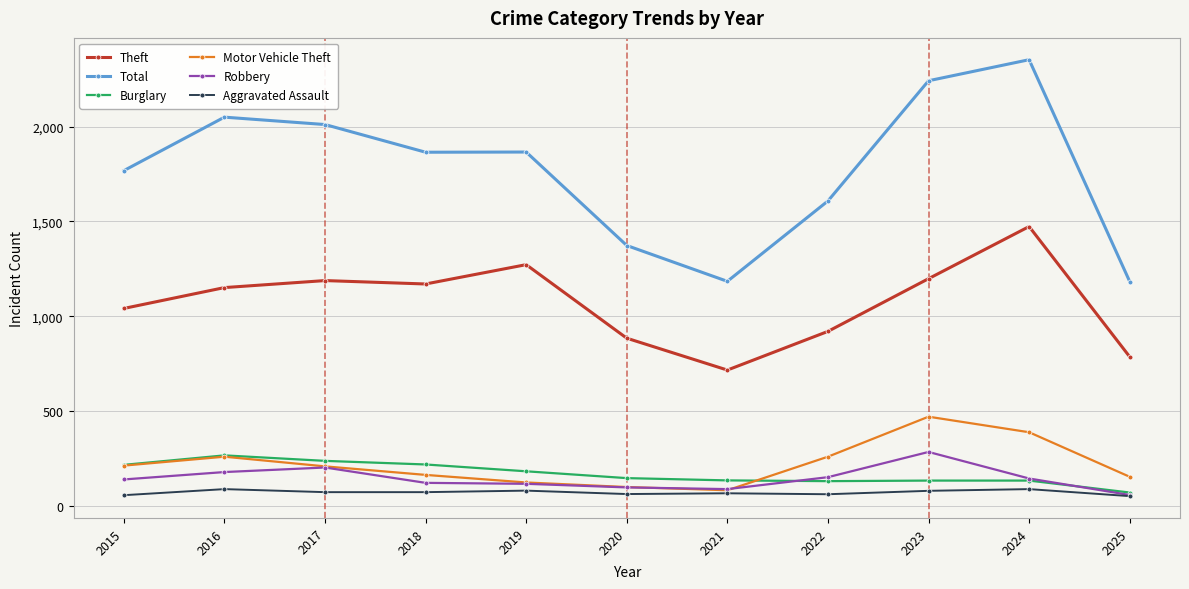

What is the lowest value of the Burglary series?

70